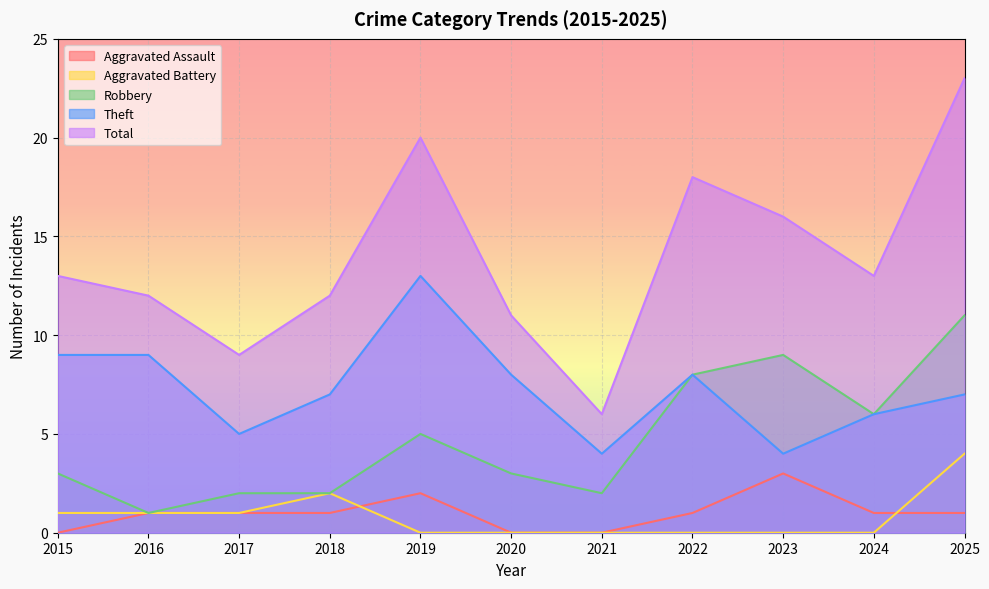

How many times do Aggravated Assault and Aggravated Battery cross each other?

2